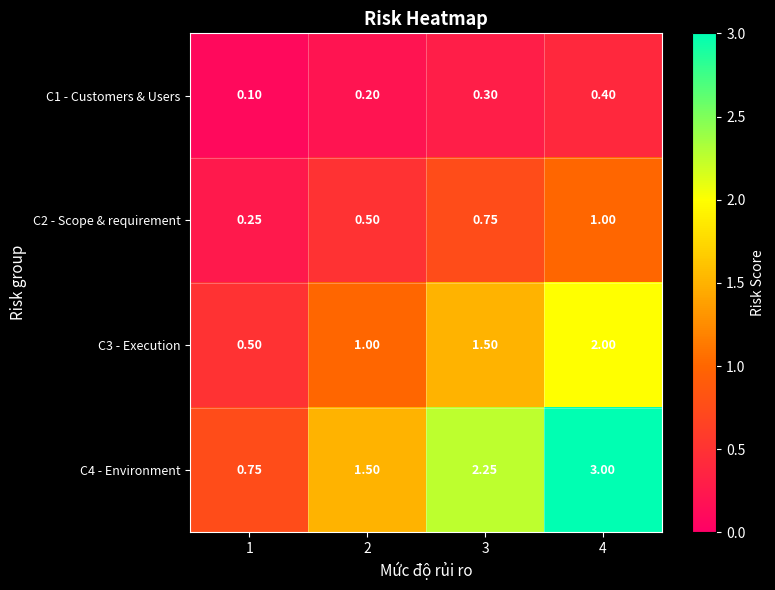

Rank the series by their maximum value, from highest to lowest.

C4 - Environment, C3 - Execution, C2 - Scope & requirement, C1 - Customers & Users